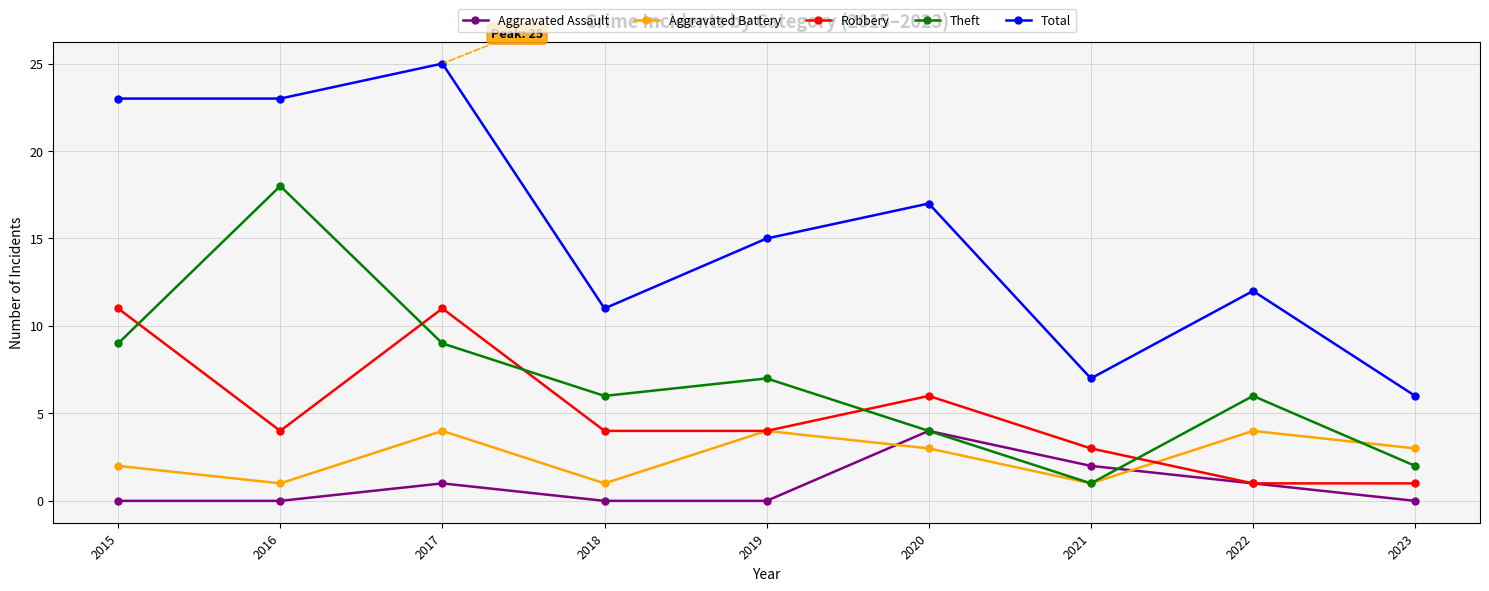

How many values in the Aggravated Battery series are below 3?

4